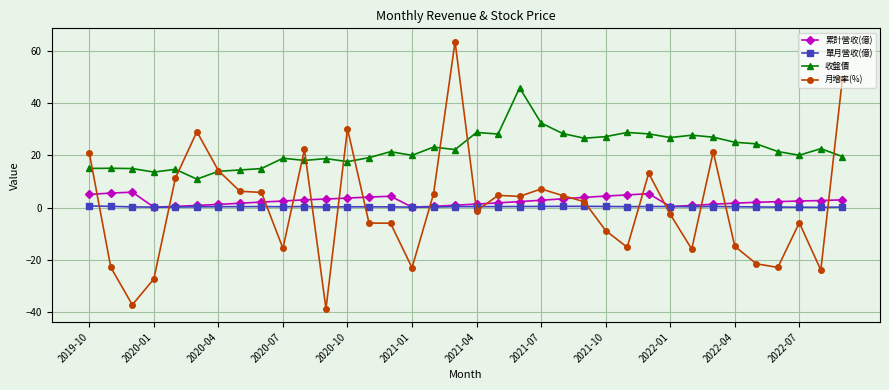

Which series has the largest total across all categories?

收盤價